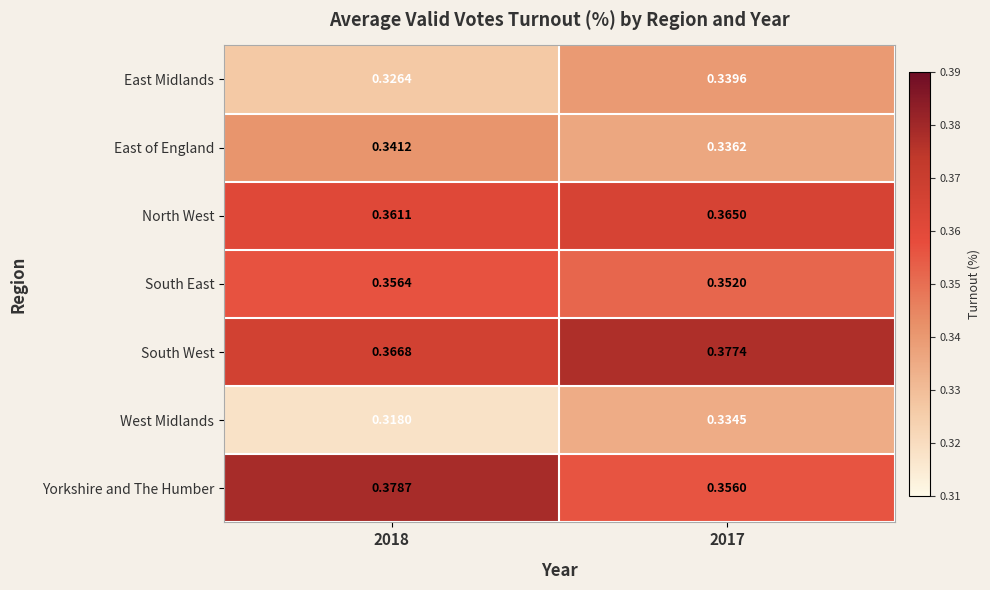

Which series has the largest range (max minus min)?

Yorkshire and The Humber